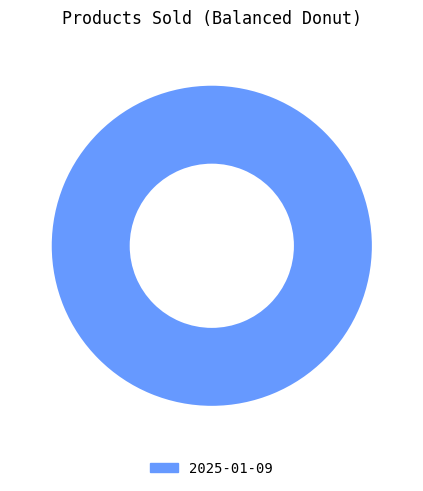

True or false: 2025-01-09 accounts for 86% of the total.

False